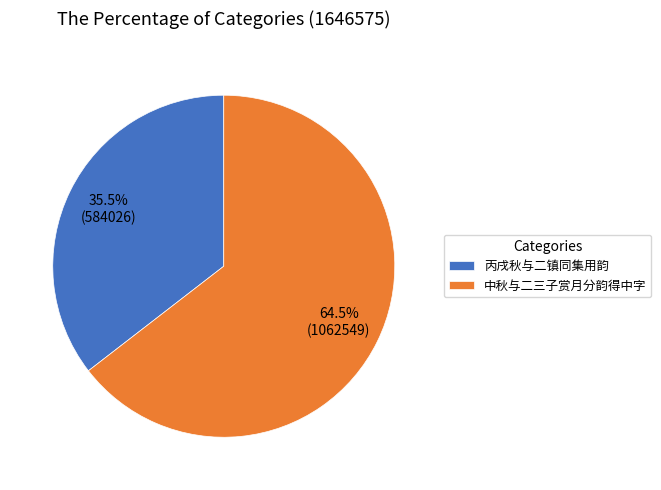

What percentage do 中秋与二三子赏月分韵得中字 and 丙戌秋与二镇同集用韵 together represent?

100.0%